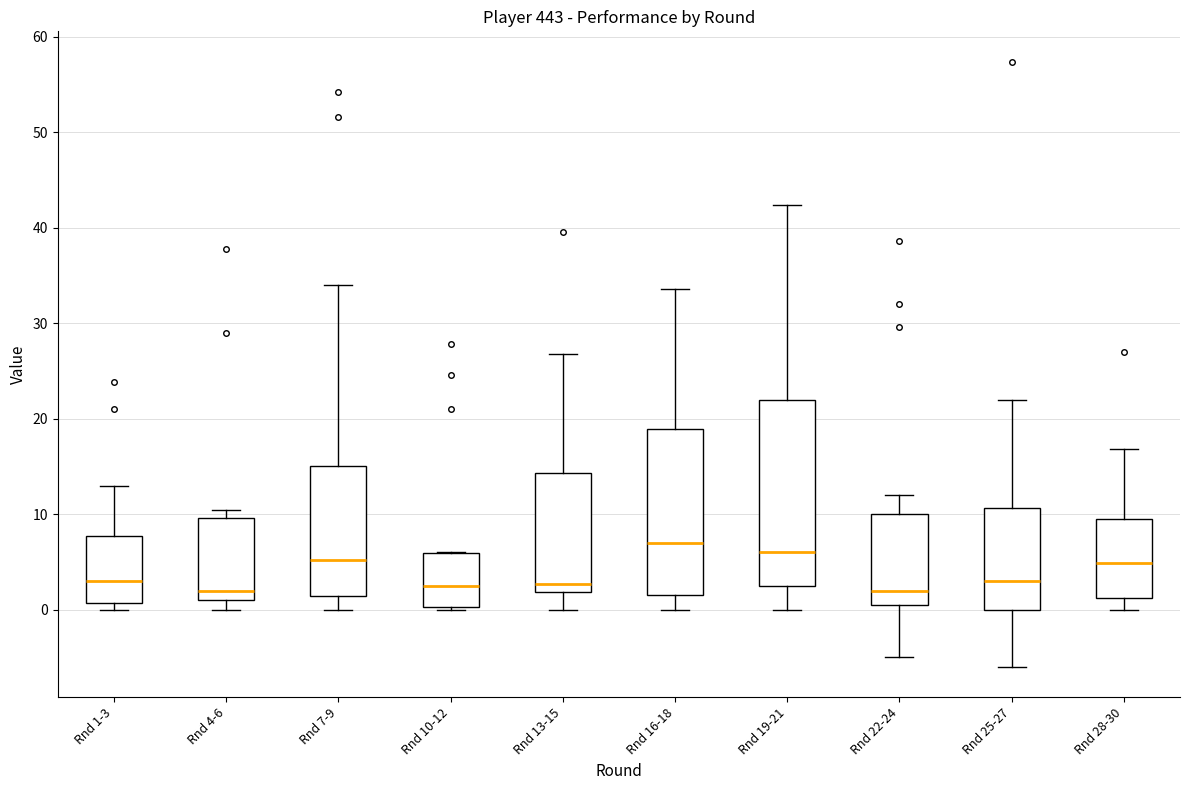

Which box is the tallest, from its lower edge to its upper edge?

Rnd 19-21